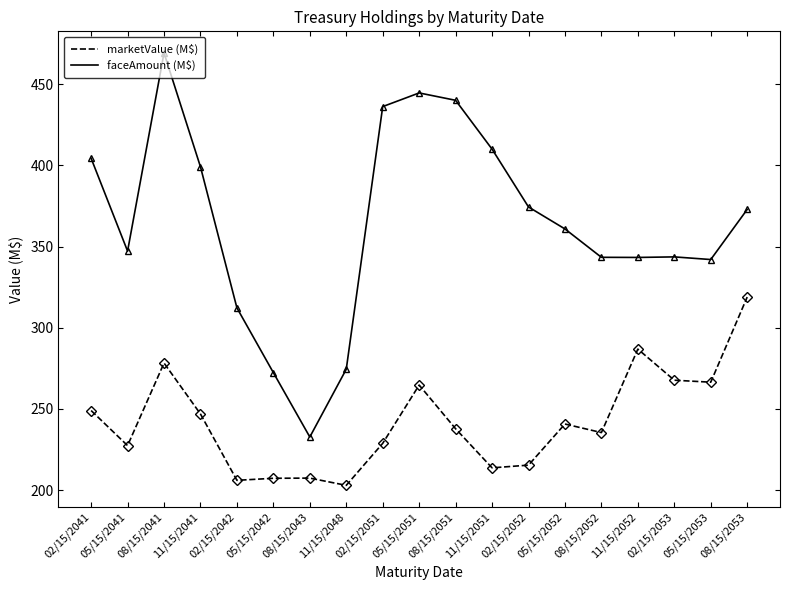

What position from the left is 02/15/2052?

13